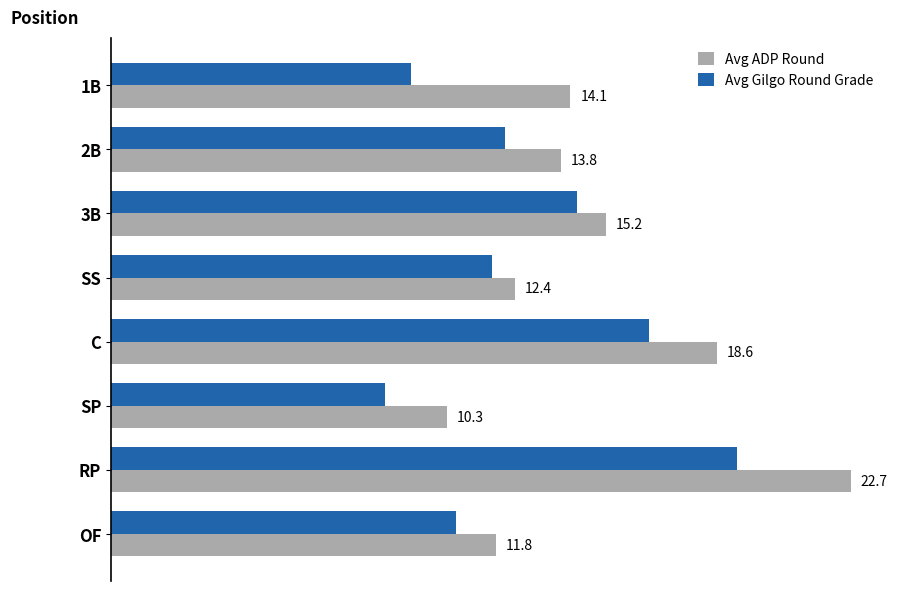

Which category has the lowest value in the Avg ADP Round series?

SP